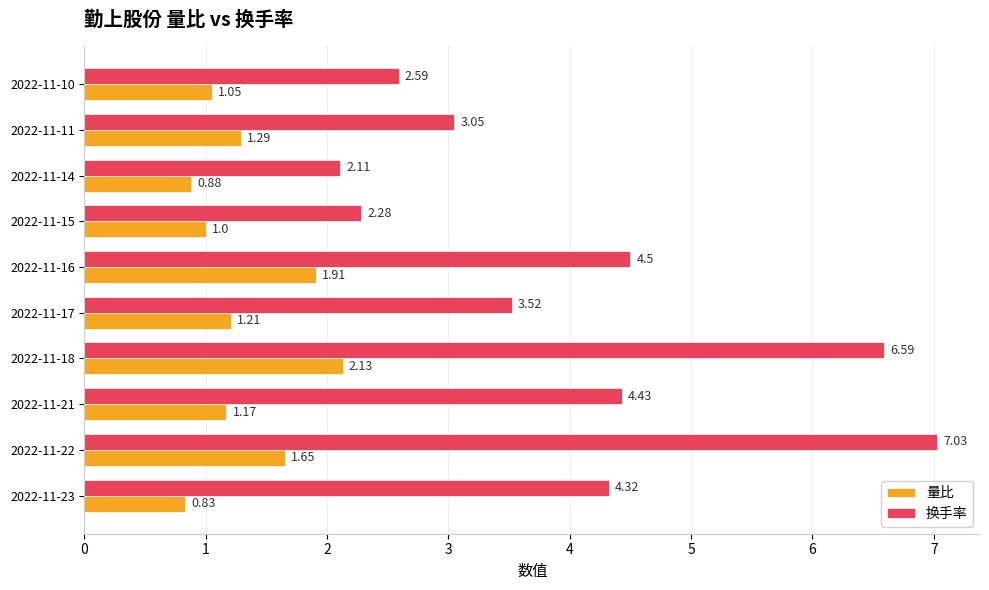

Which series has the largest range (max minus min)?

换手率